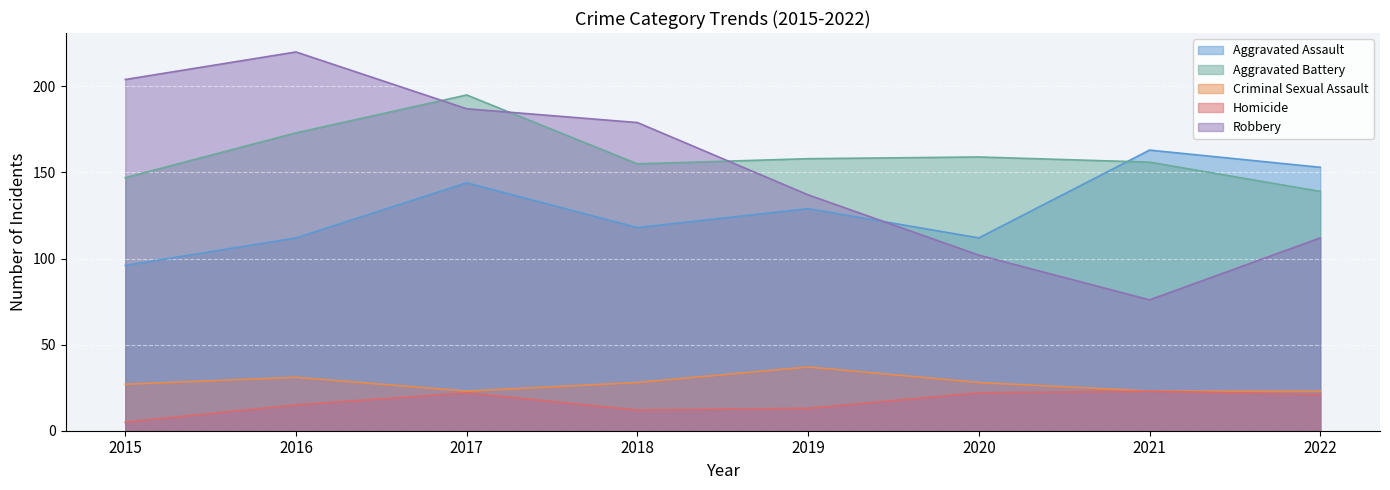

Reading right to left, list all the values displayed in this chart.

Aggravated Assault: 2022=153	2021=163	2020=112	2019=129	2018=118	2017=144	2016=112	2015=96
Aggravated Battery: 2022=139	2021=156	2020=159	2019=158	2018=155	2017=195	2016=173	2015=147
Criminal Sexual Assault: 2022=23	2021=23	2020=28	2019=37	2018=28	2017=23	2016=31	2015=27
Homicide: 2022=21	2021=23	2020=22	2019=13	2018=12	2017=22	2016=15	2015=5
Robbery: 2022=112	2021=76	2020=102	2019=137	2018=179	2017=187	2016=220	2015=204